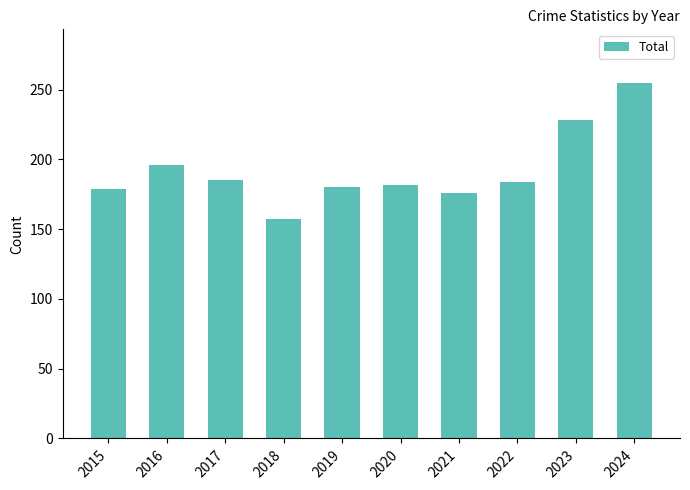

Are the bars grouped side by side (vs. stacked)?

No